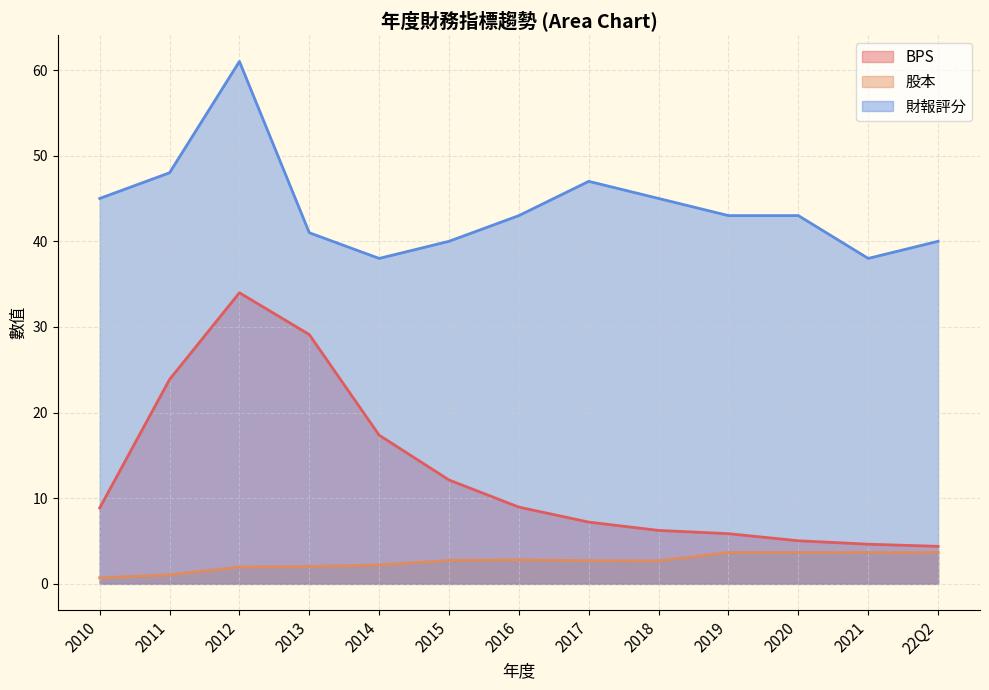

How many lines are shown in the chart?

3